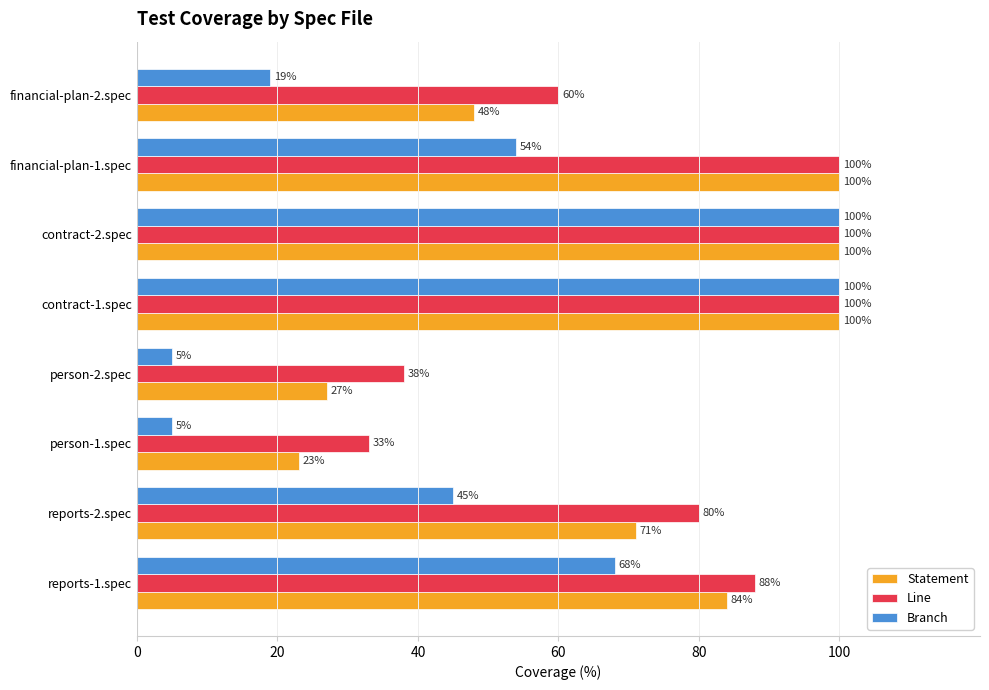

What is the difference between the maximum and minimum values in the Statement series?

77